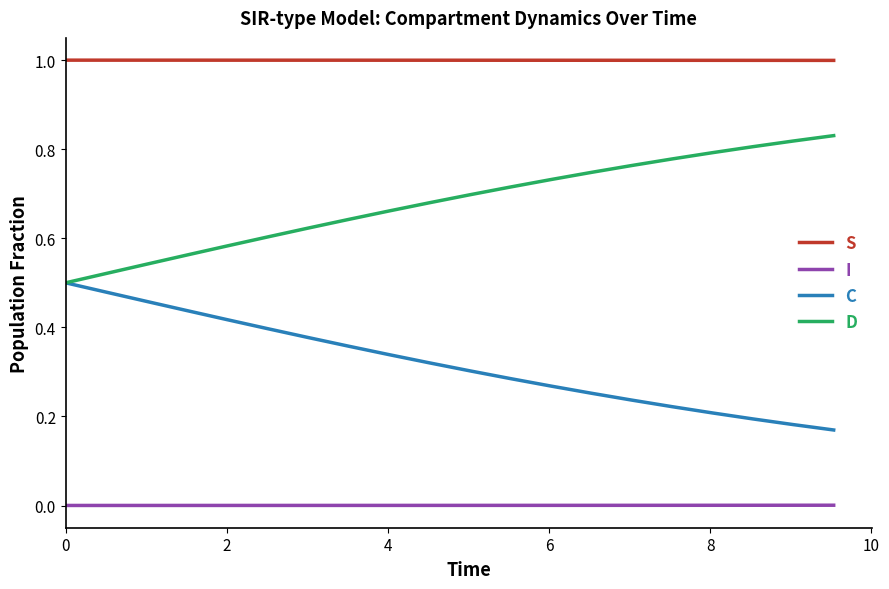

What are all the series names shown in the legend?

S, I, C, D